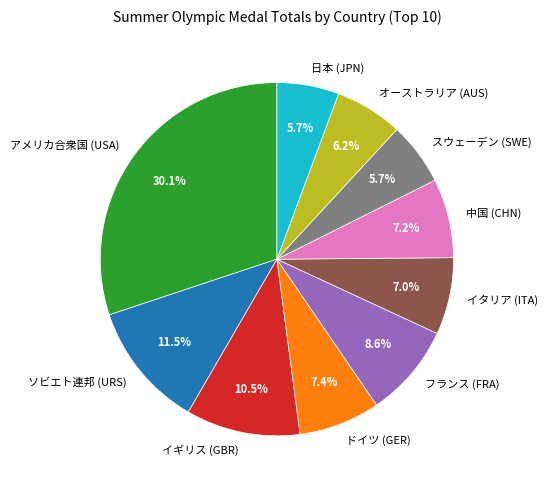

Is the sum of 日本 (JPN) and オーストラリア (AUS) greater than half?

No